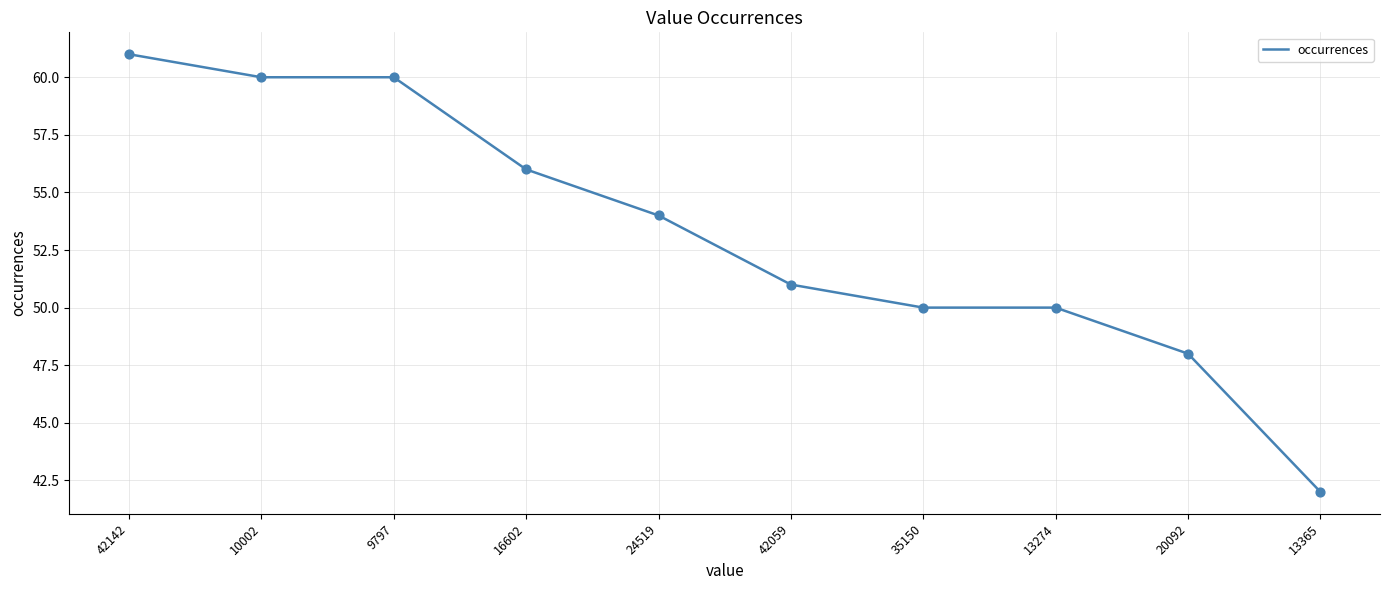

What is the ratio of the value at 42142 to the value at 20092?

1.3